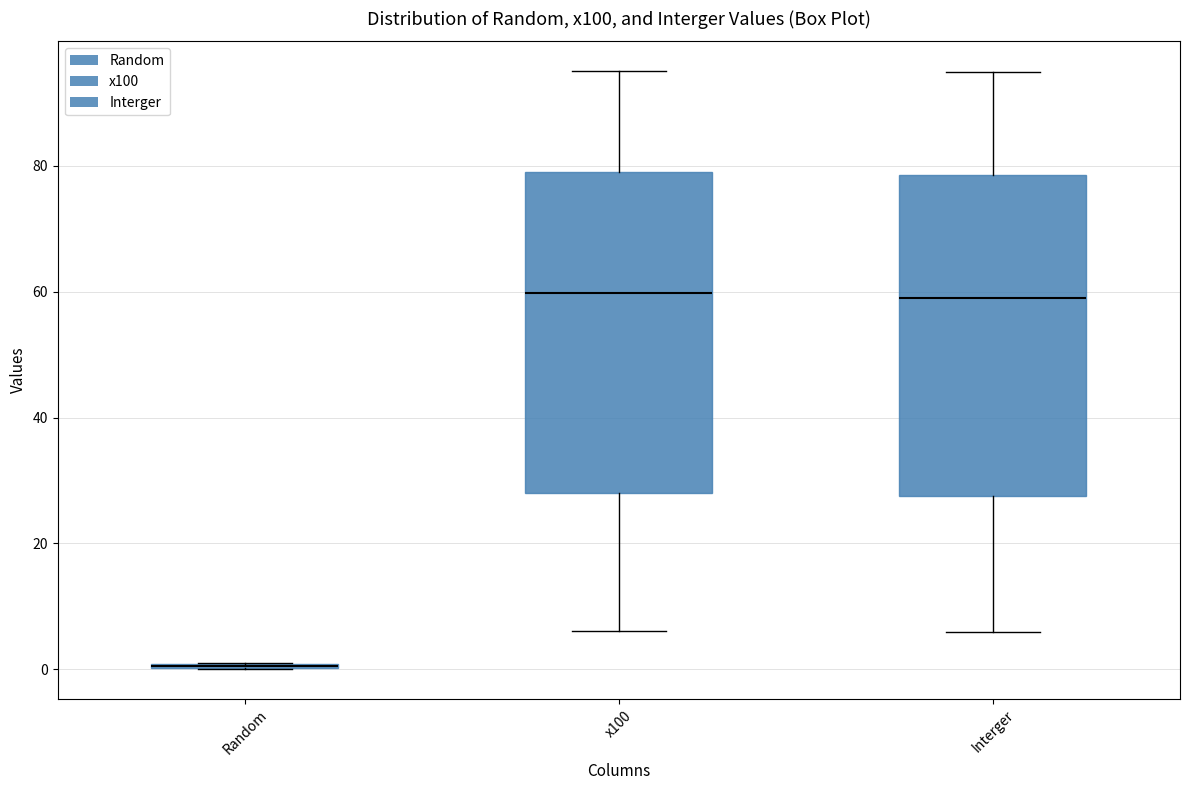

Reading left to right, transcribe this box plot: for each box, give where its median line is, the range the box spans, and where its two whiskers end, as read against the y-axis. The values are not printed on the chart, so give them approximately, as read against the axis.

Random: box collapsed to a line at 0, whiskers 0 to 0
x100: median 60, box 28 to 78, whiskers 6 to 96
Interger: median 60, box 28 to 78, whiskers 6 to 96